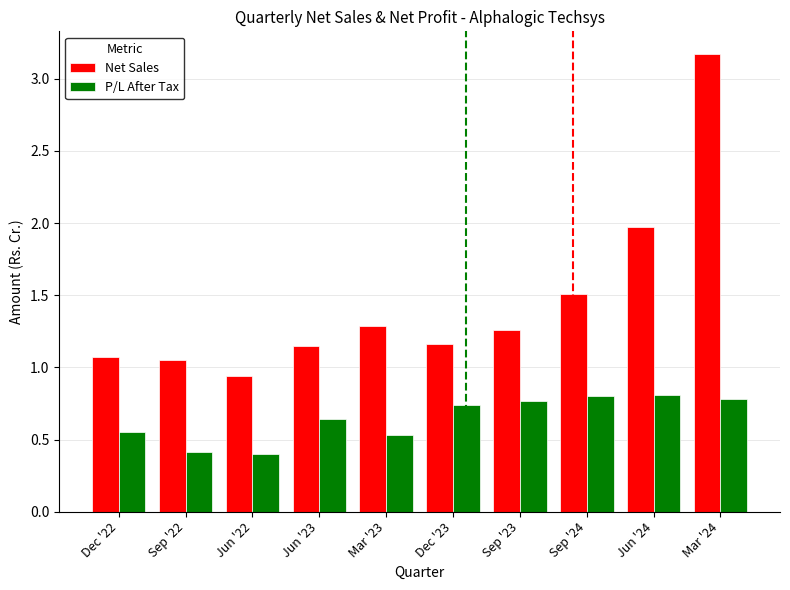

Between Jun '22 and Mar '24, which series saw the biggest shift?

Net Sales